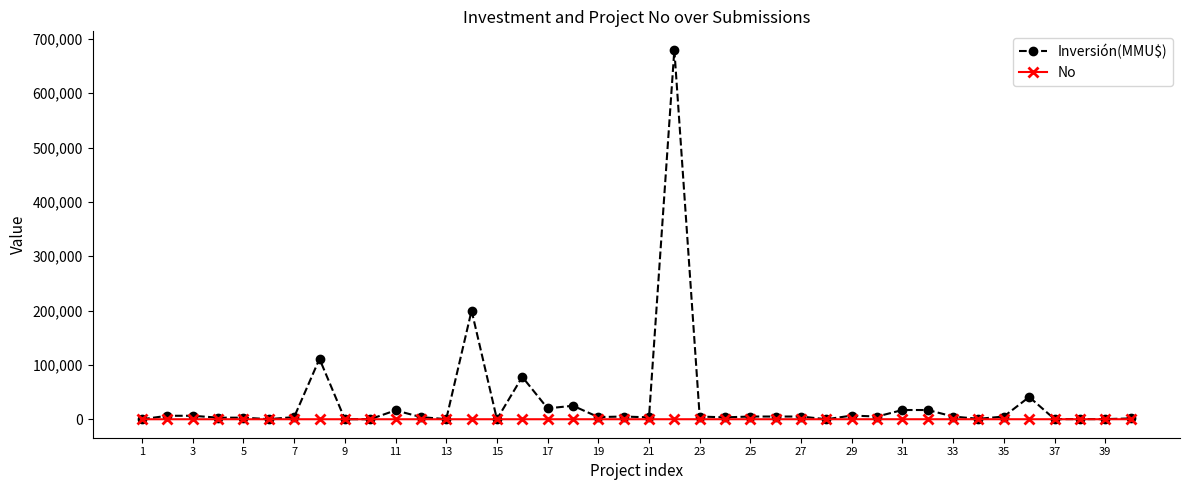

Which series has the largest total across all categories?

Inversión(MMU$)